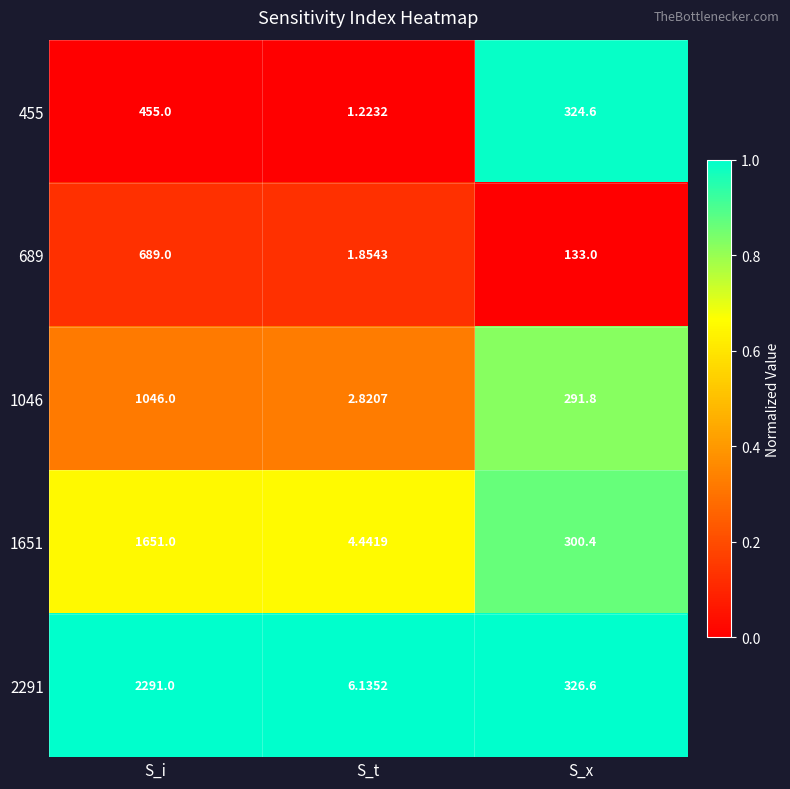

Where is 2291 nearest to the value 1148?

S_x